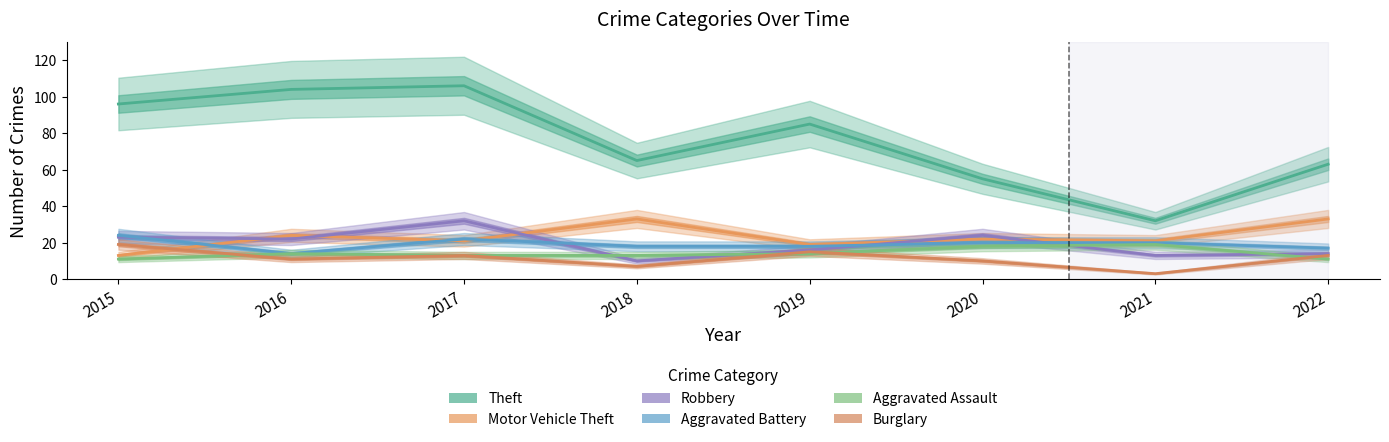

At which category is the sum across all series the highest?

2017